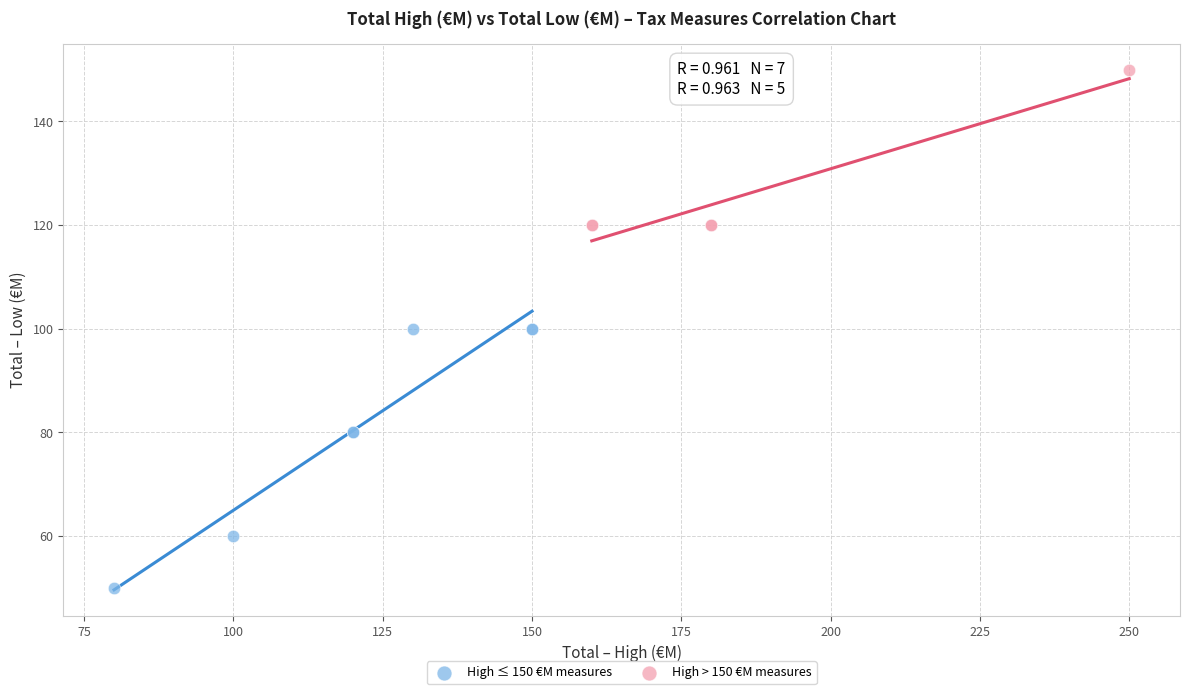

Which series has the widest spread of Y values?

High ≤ 150 €M measures